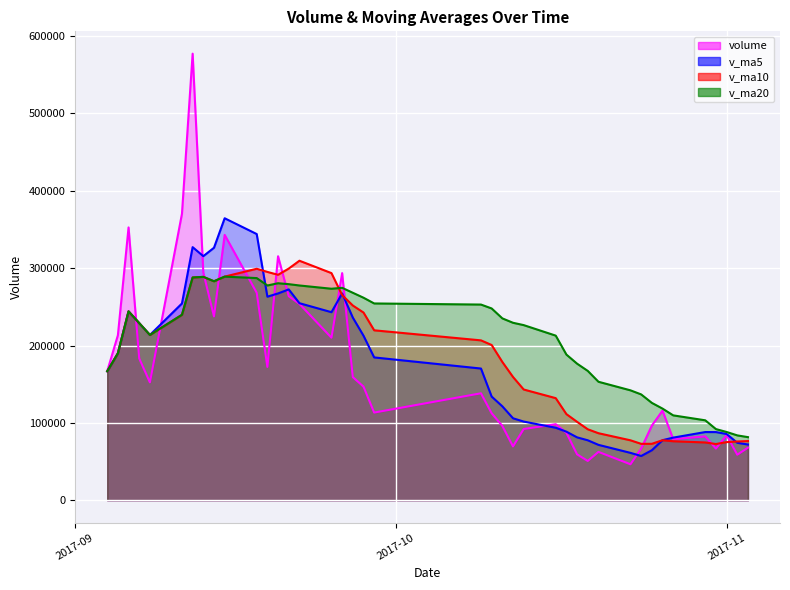

Which has a higher value, 2017-09-22 or 2017-09-26?

2017-09-26